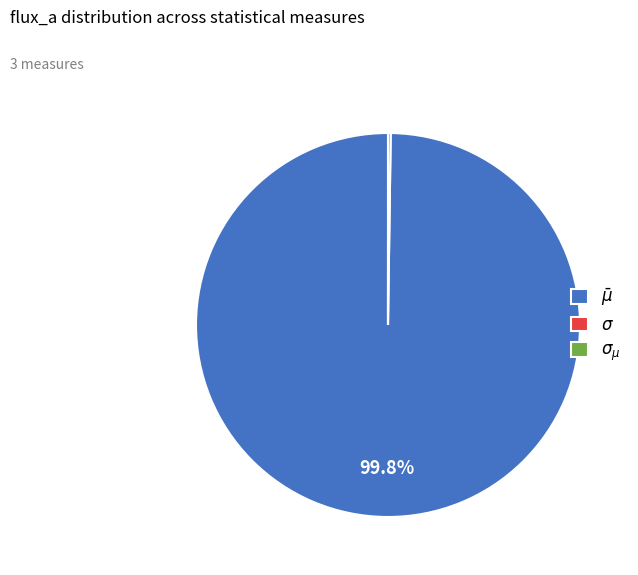

True or false: $\bar\mu$ accounts for 100% of the total.

True